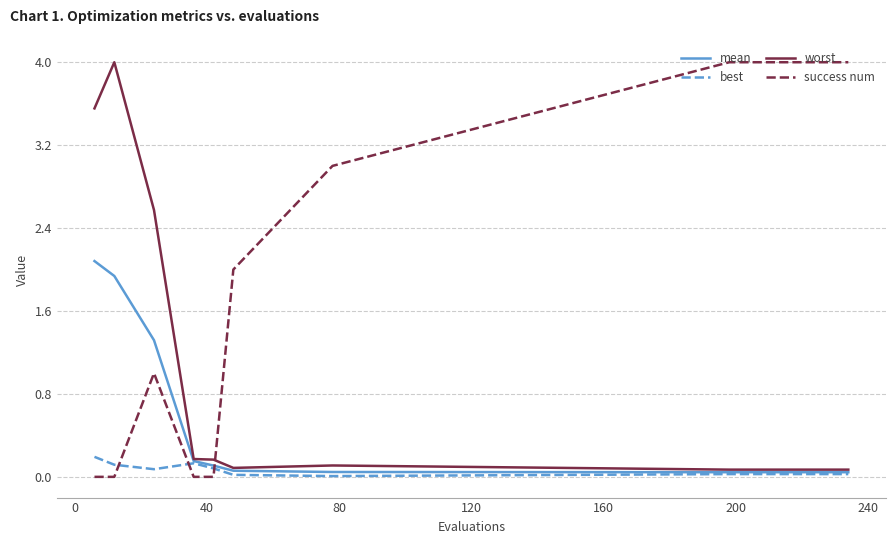

How many lines are shown in the chart?

4